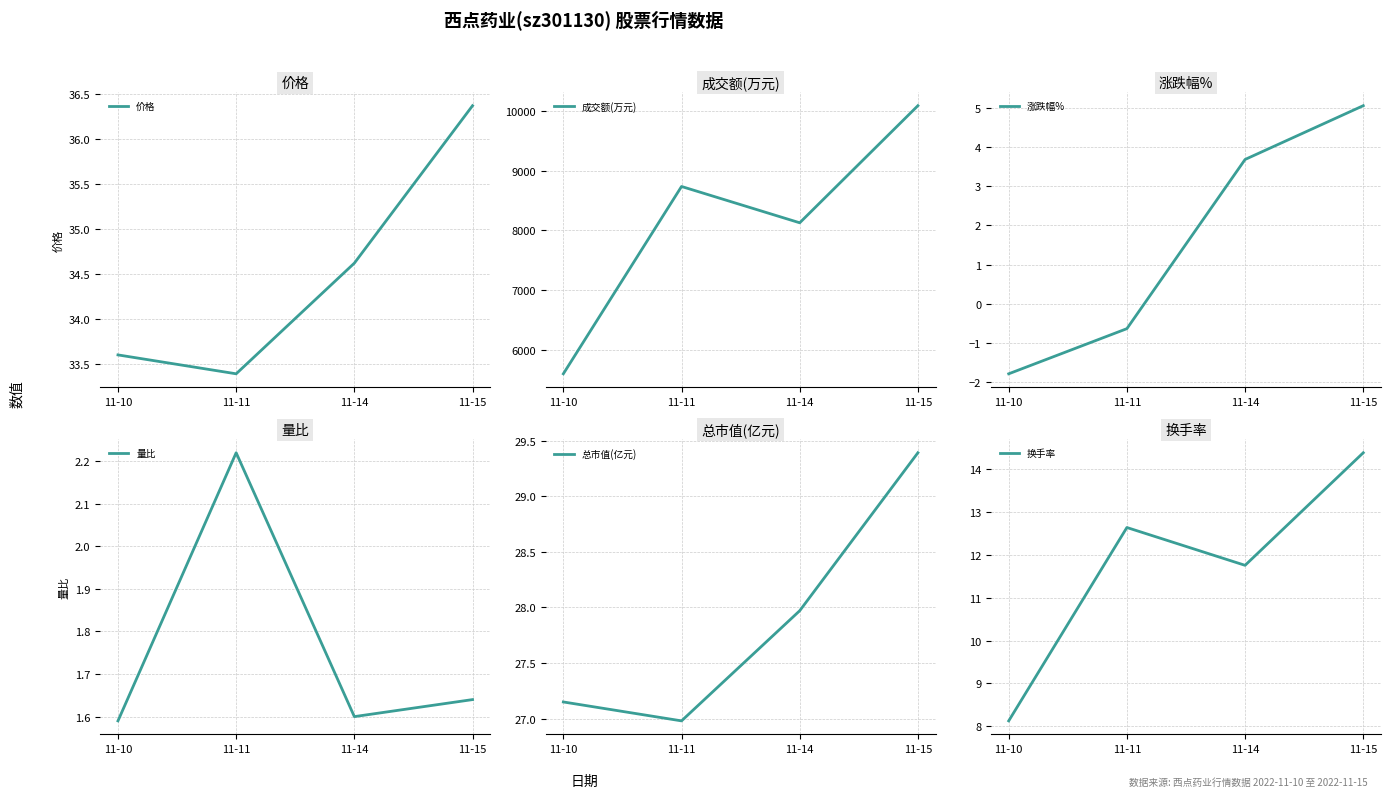

What is the sum of the 换手率 values at 11-11 and 11-10?

20.8